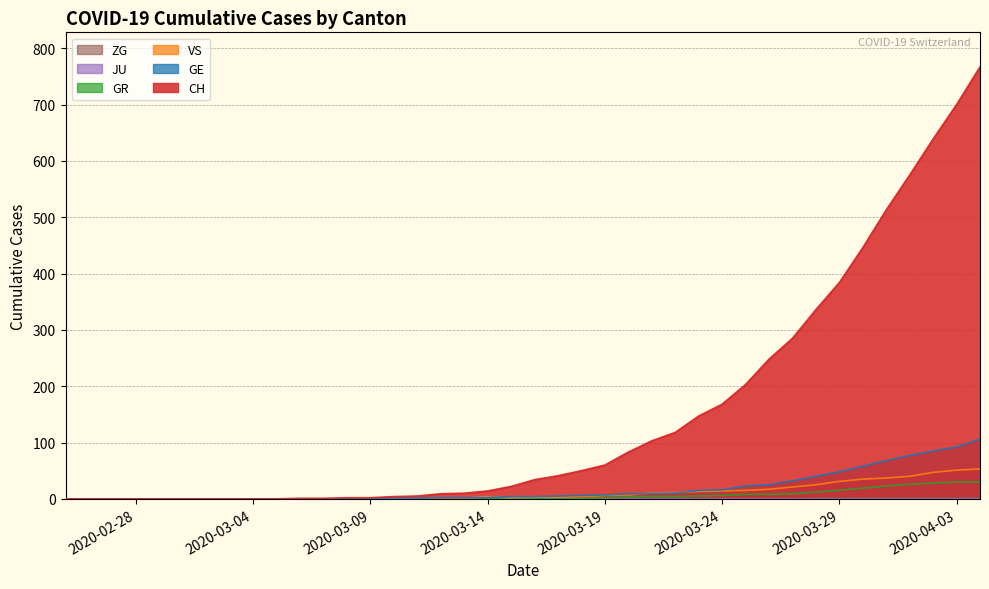

Which series has the widest spread of values?

CH